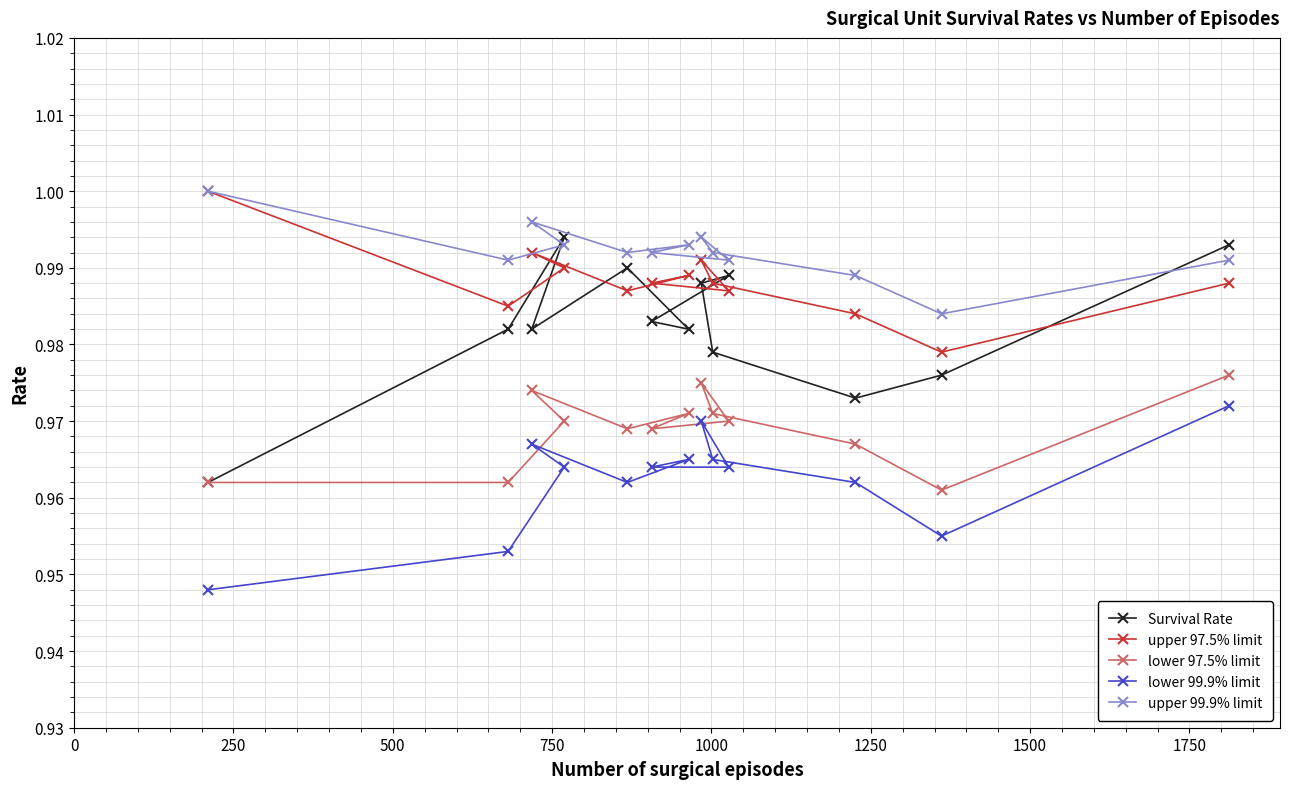

Which series has the largest total across all categories?

upper 99.9% limit